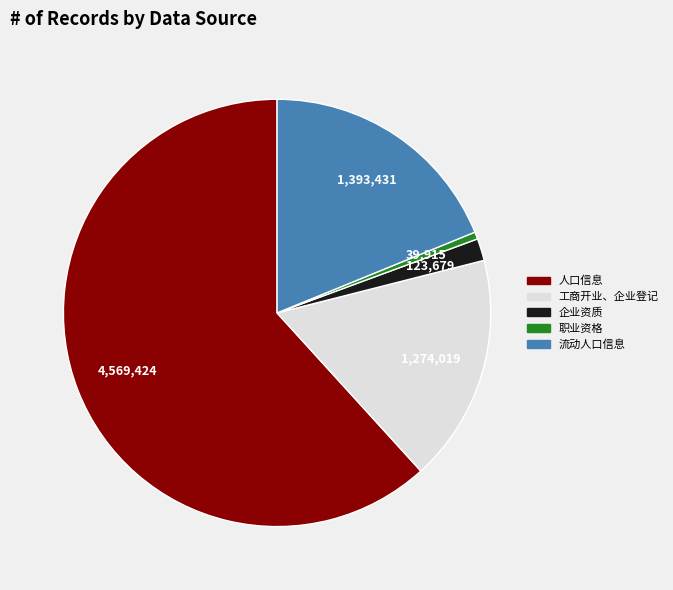

To the nearest percent, what portion does 人口信息 represent?

62%